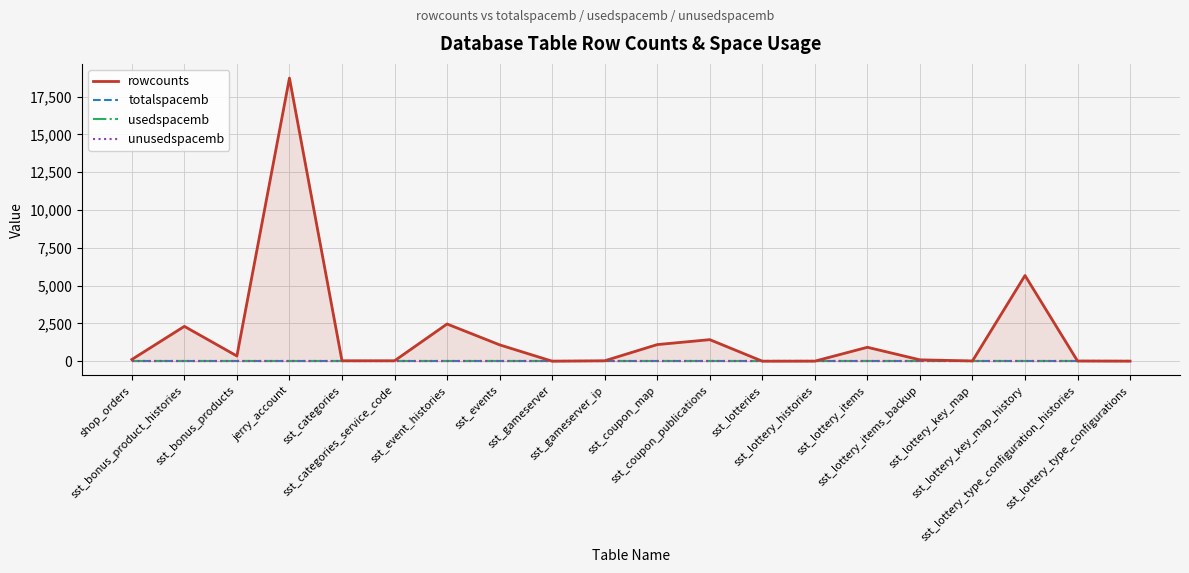

Which series changed the most between sst_bonus_product_histories and sst_lottery_items?

rowcounts